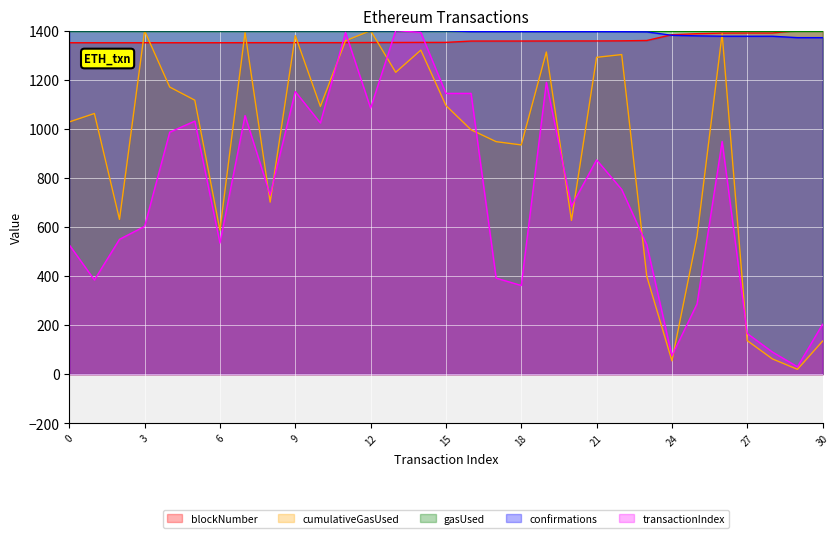

What is the total value across all series at 2?

3930.6